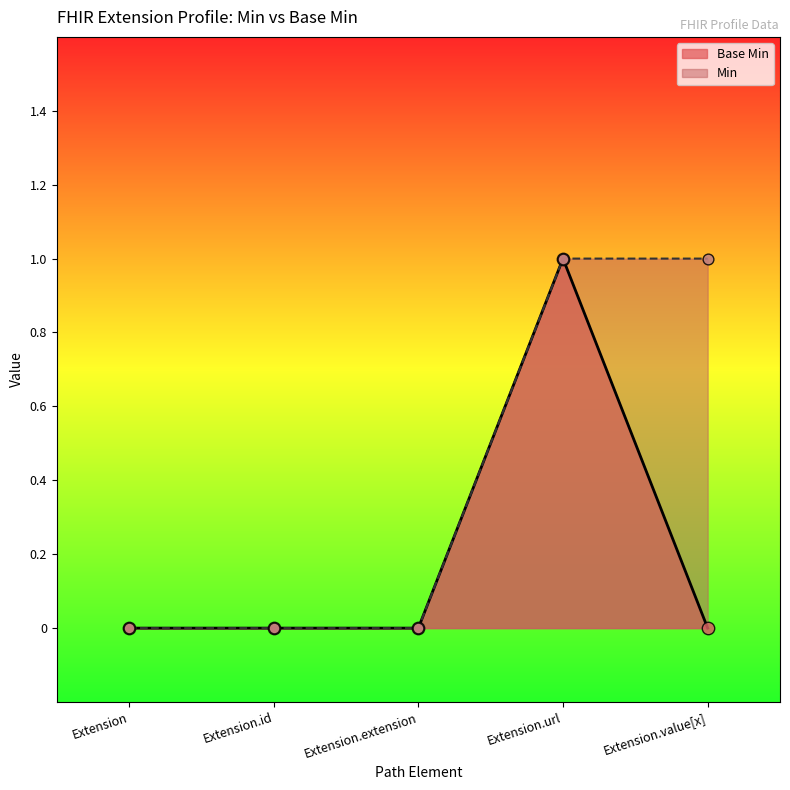

Between Extension.value[x] and Extension.id, which is larger?

Extension.value[x]